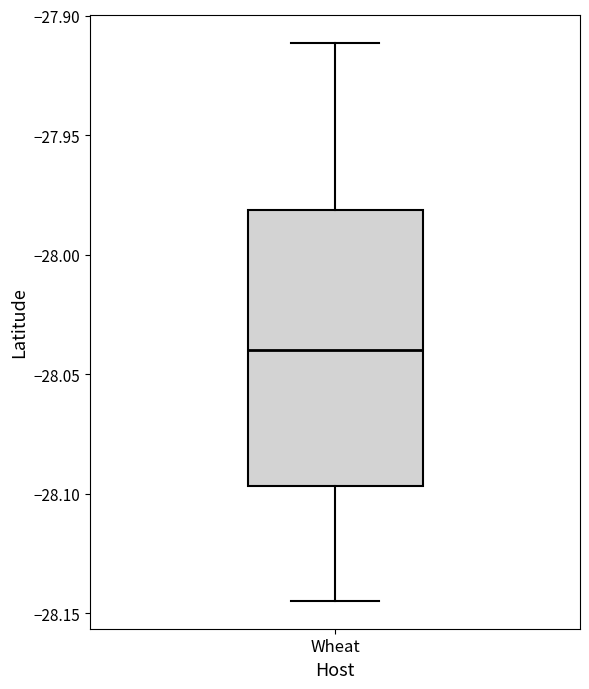

Read this box plot against the y-axis: the position of the median line, the range covered by the box, and the ends of both whiskers. The values are not printed on the chart, so give them approximately, as read against the axis.

median -28.040, box -28.095 to -27.980, whiskers -28.145 to -27.910